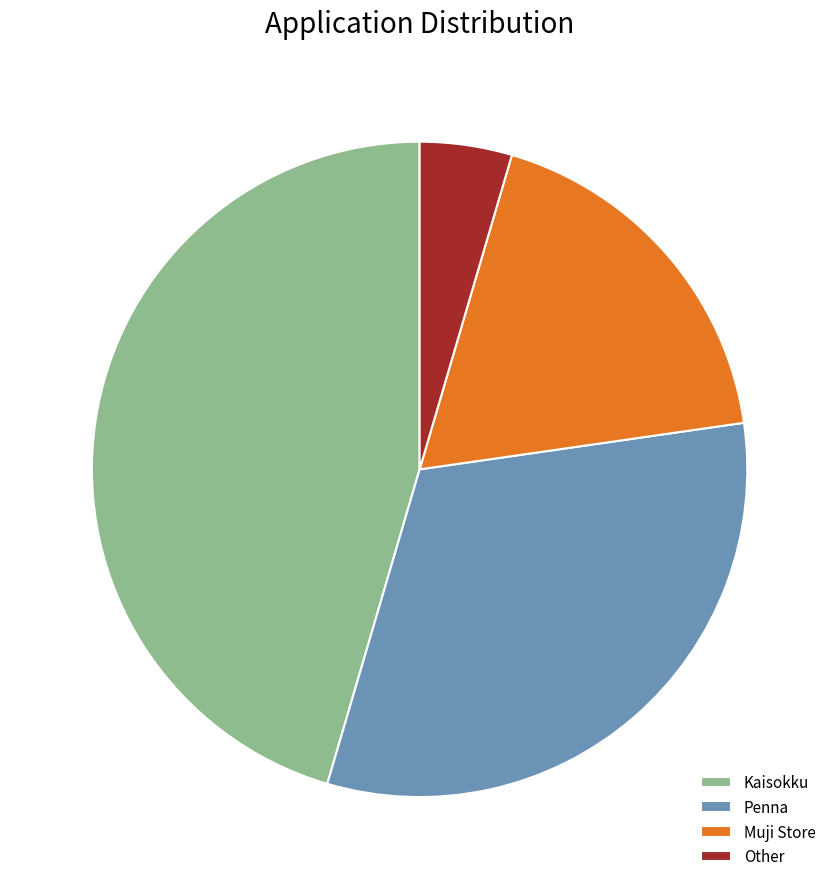

Approximately how many times larger is the value at Muji Store compared to Penna?

0.6